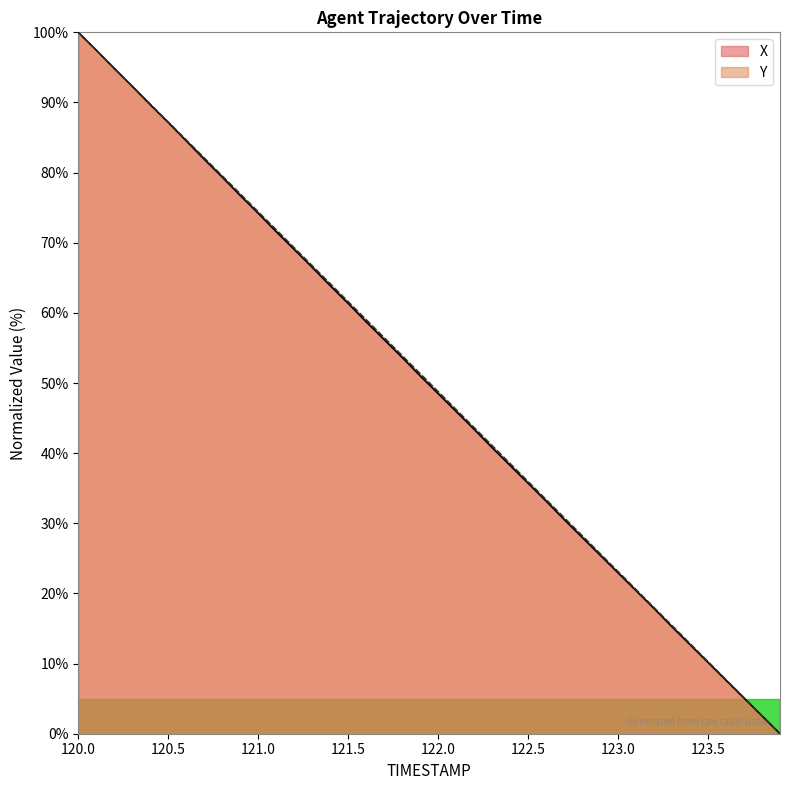

What value does the Y series have at 120.4?

89.8